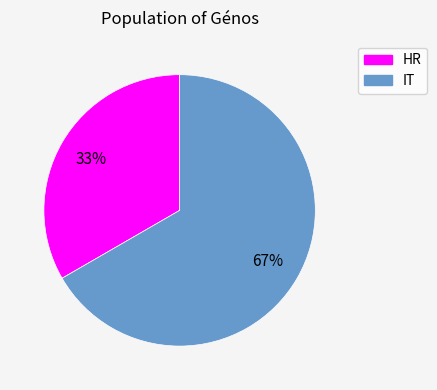

Is the sum of HR and IT greater than half?

Yes